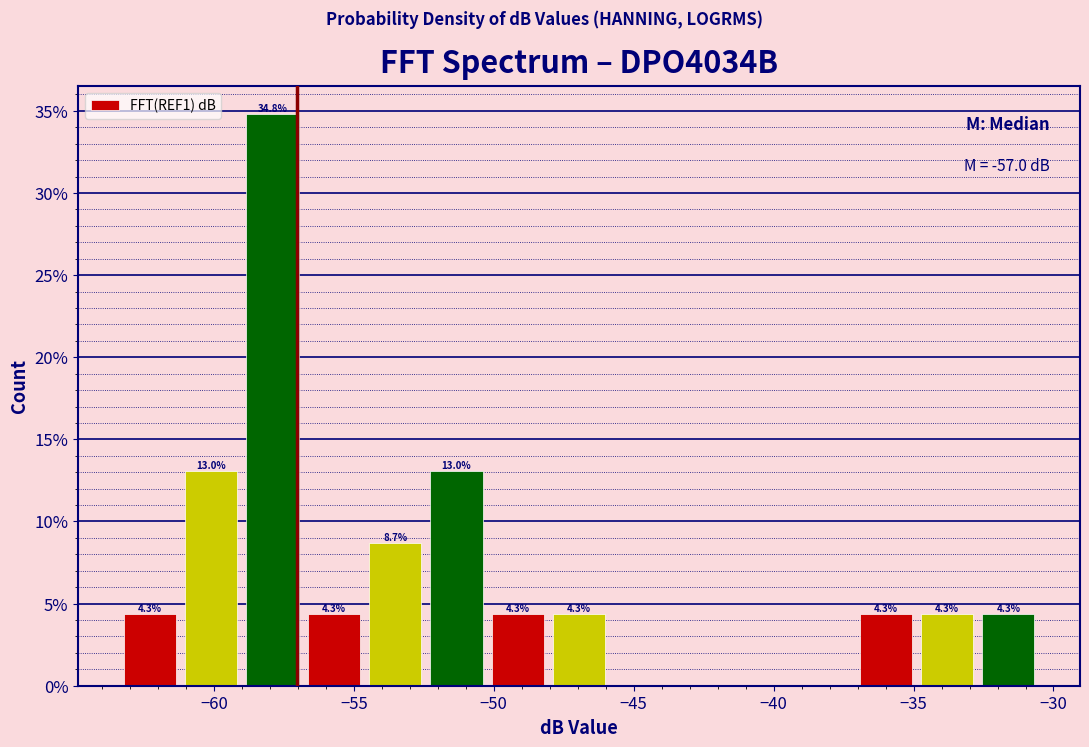

Over which range of the x-axis is the bar tallest?

-59.0 to -57.0